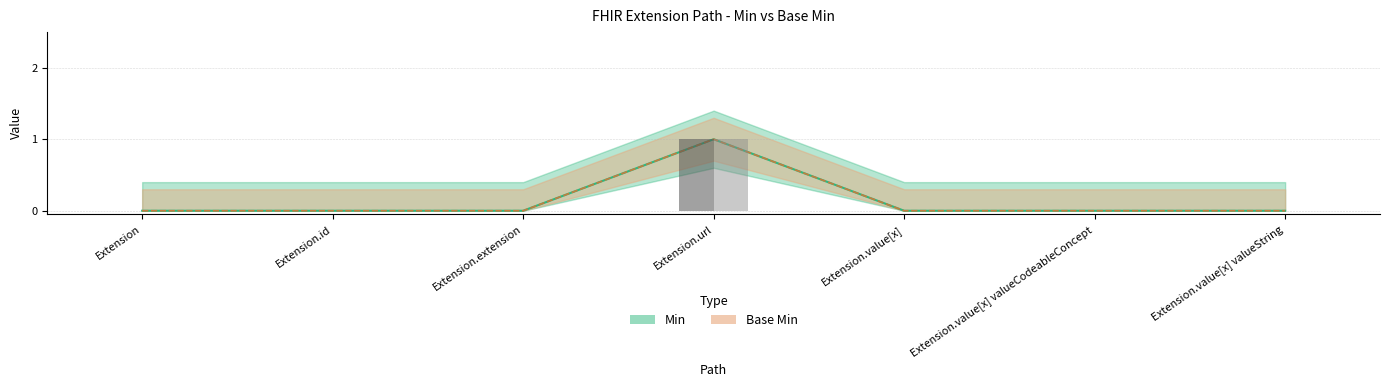

How many groups of bars are there?

7